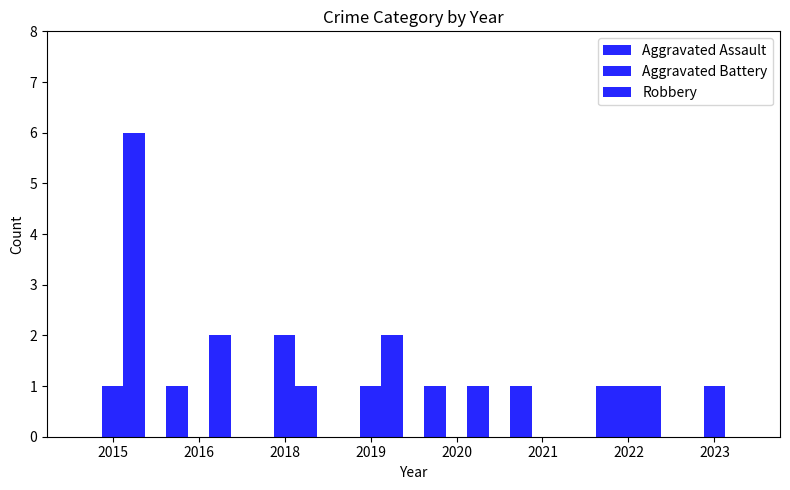

How many series are shown in this chart?

3